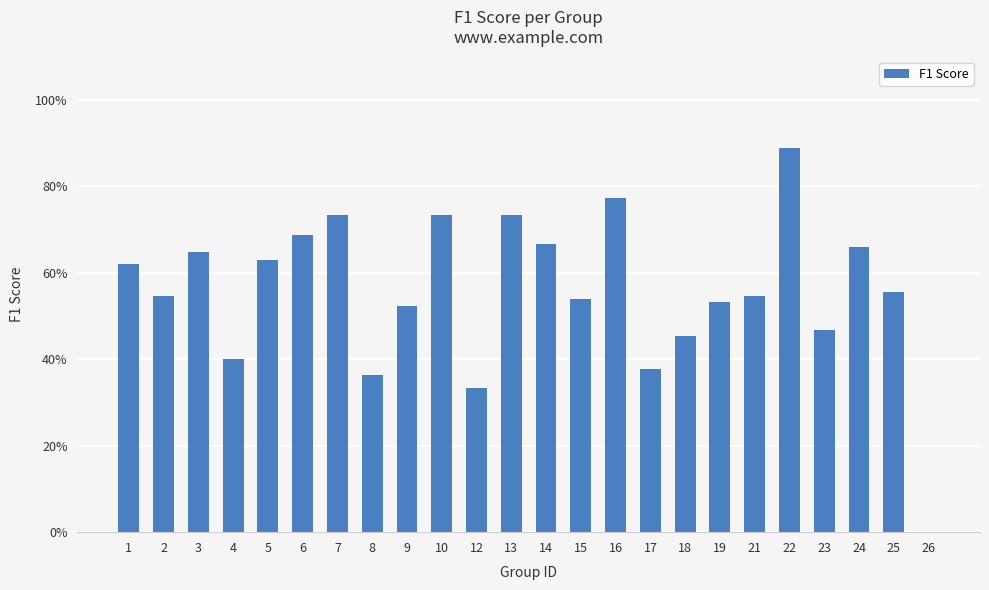

True or false: the data shows 0.3 at 4.

False